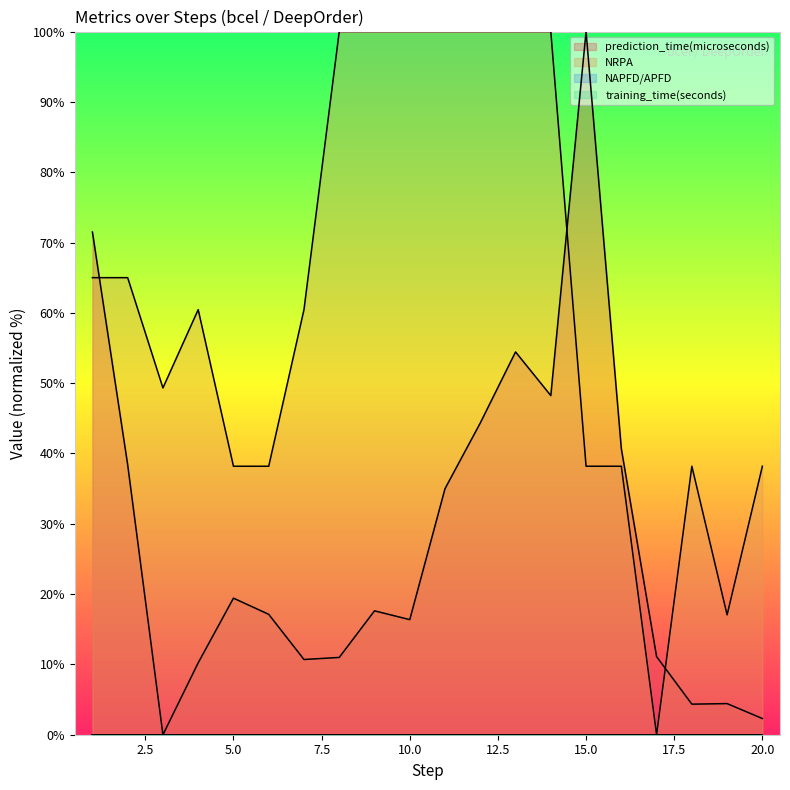

Reading left to right, extract all data points from this chart.

prediction_time(microseconds): 1=71.5	2=38.4	3=0.0	4=10.2	5=19.4	6=17.1	7=10.7	8=11.0	9=17.6	10=16.4	11=35.0	12=44.3	13=54.4	14=48.2	15=100.0	16=40.7	17=11.1	18=4.3	19=4.4	20=2.3
NRPA: 1=65.0	2=65.0	3=49.3	4=60.5	5=38.2	6=38.2	7=60.5	8=100.0	9=100.0	10=100.0	11=100.0	12=100.0	13=100.0	14=100.0	15=38.2	16=38.2	17=0.0	18=38.2	19=17.0	20=38.2